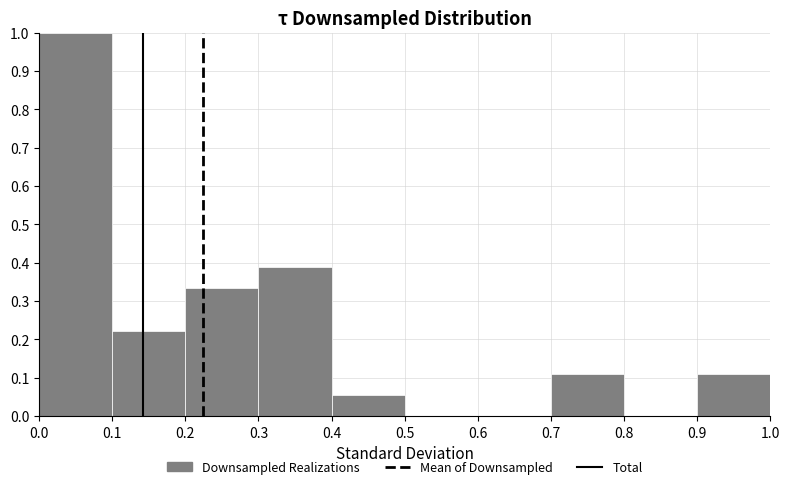

How tall is the bar that spans 0.0 to 0.1 on the x-axis? The values are not printed on the chart, so give them approximately, as read against the axis.

1.00